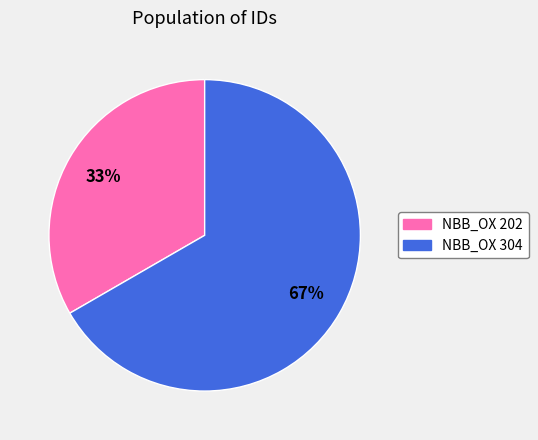

Is it true that NBB_OX 304 is 52% of the pie?

False